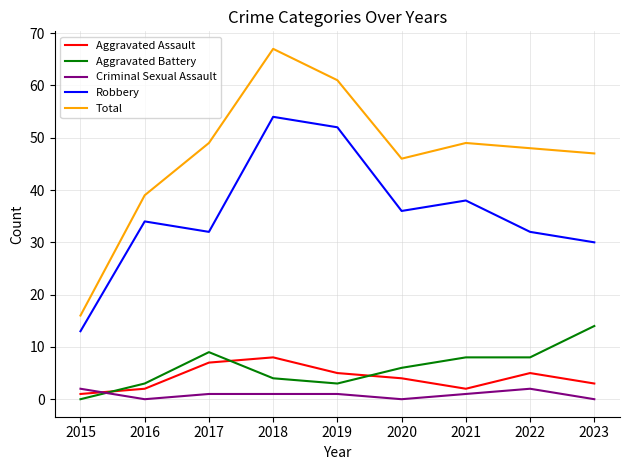

Which series changed the most between 2019 and 2022?

Robbery